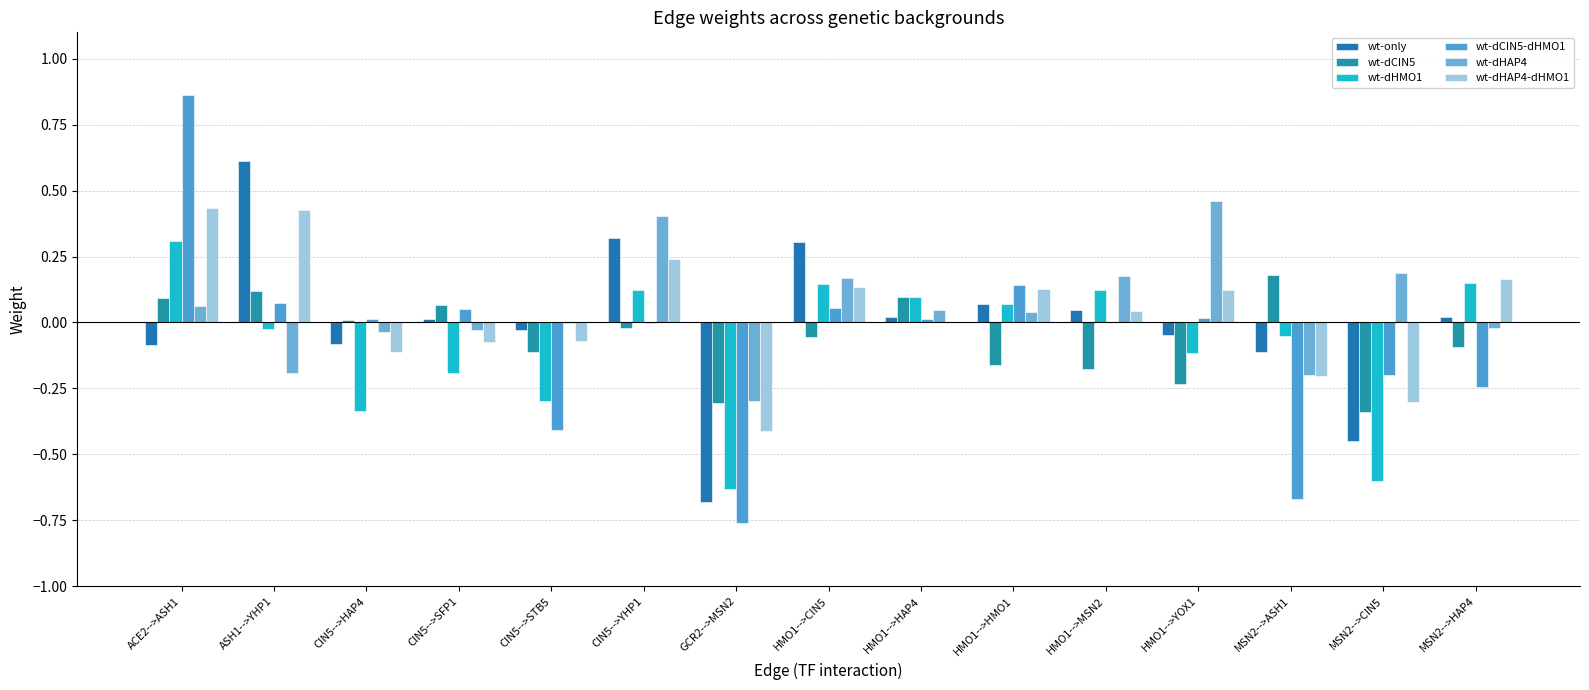

How many categories are shown in the chart?

15